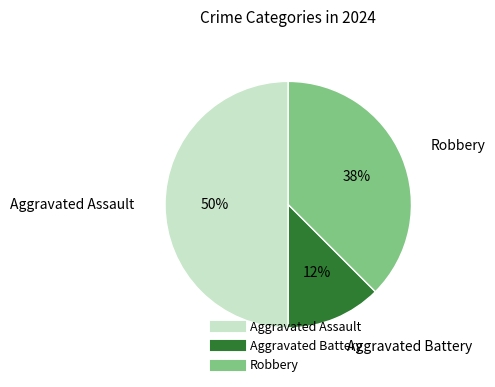

Does Aggravated Battery represent more than half of the total?

No